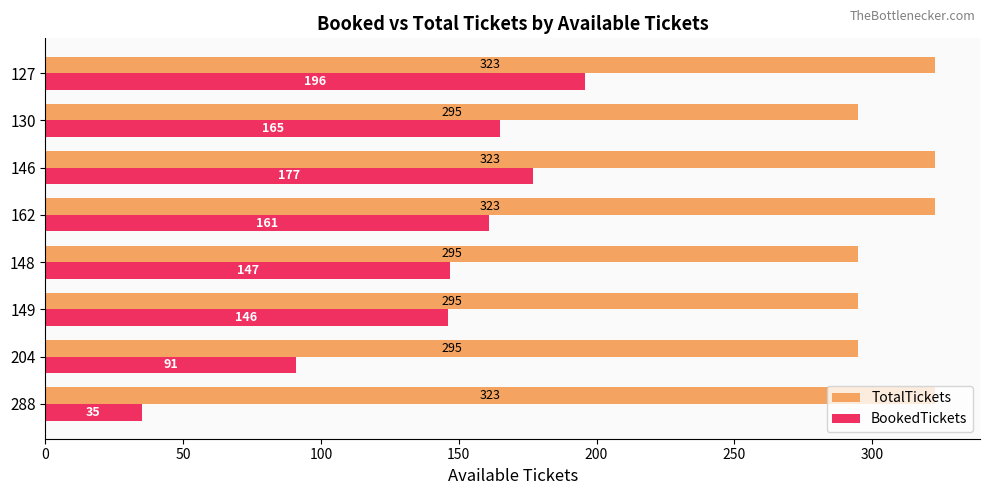

What are all the series names shown in the legend?

TotalTickets, BookedTickets